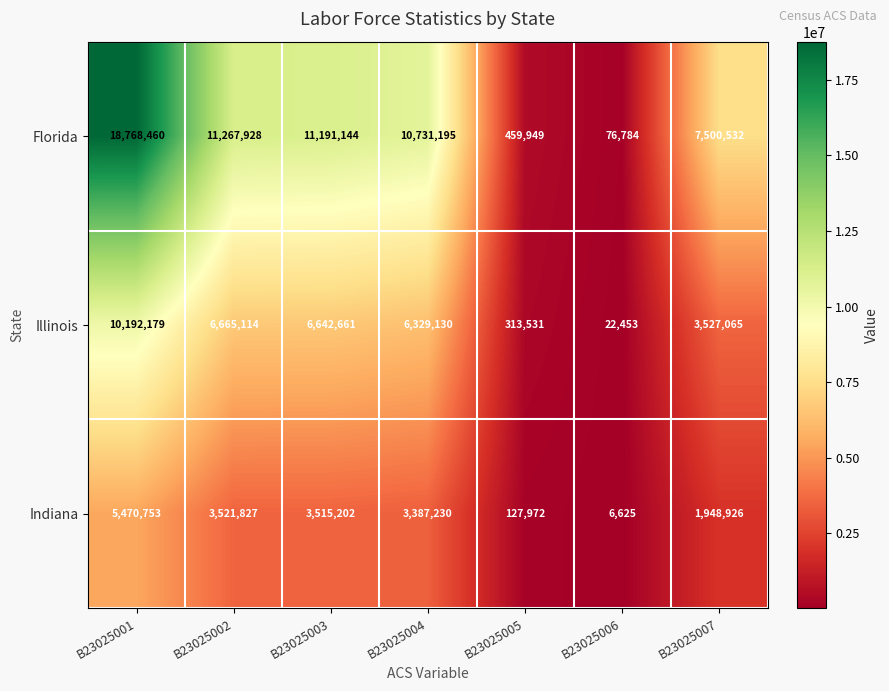

Which series has the widest spread of values?

Florida